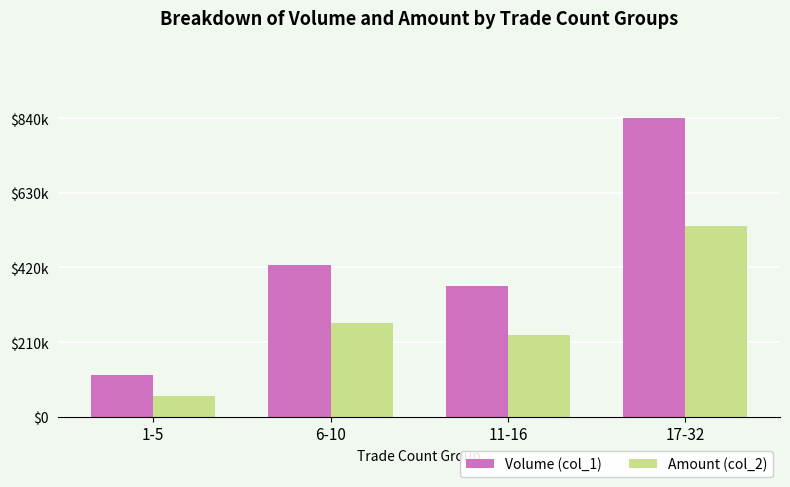

At which label does Amount (col_2) first exceed 263544?

17-32